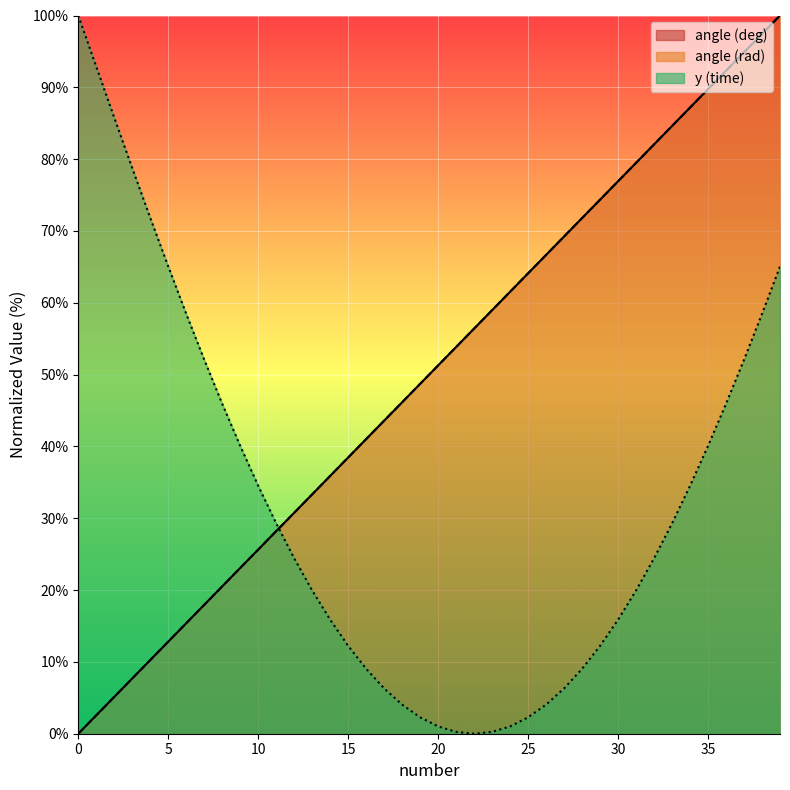

Which series has the widest spread of values?

angle (deg)